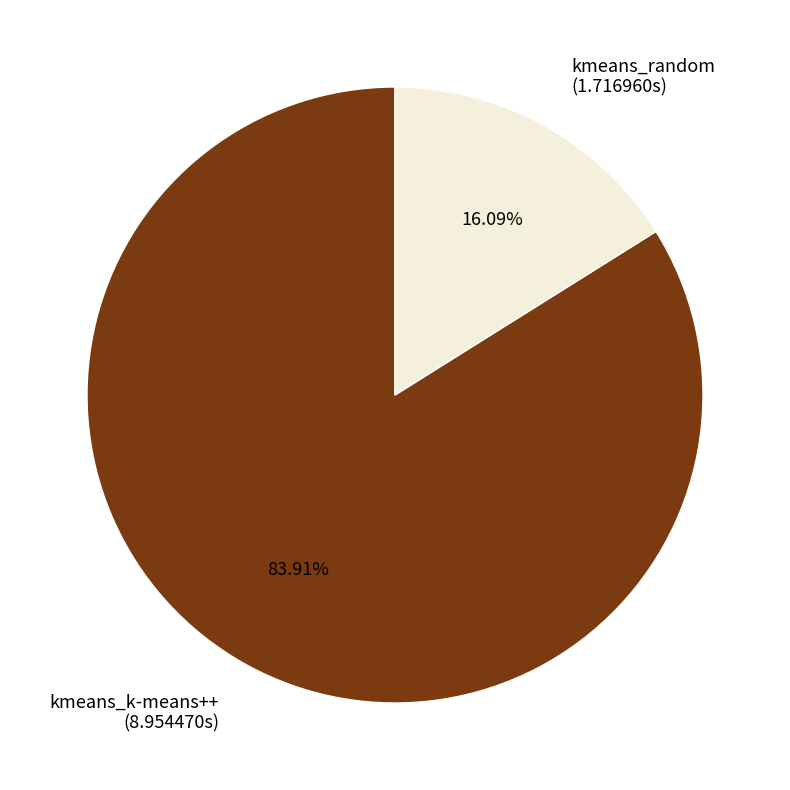

True or false: kmeans_k-means++ accounts for 75% of the total.

False